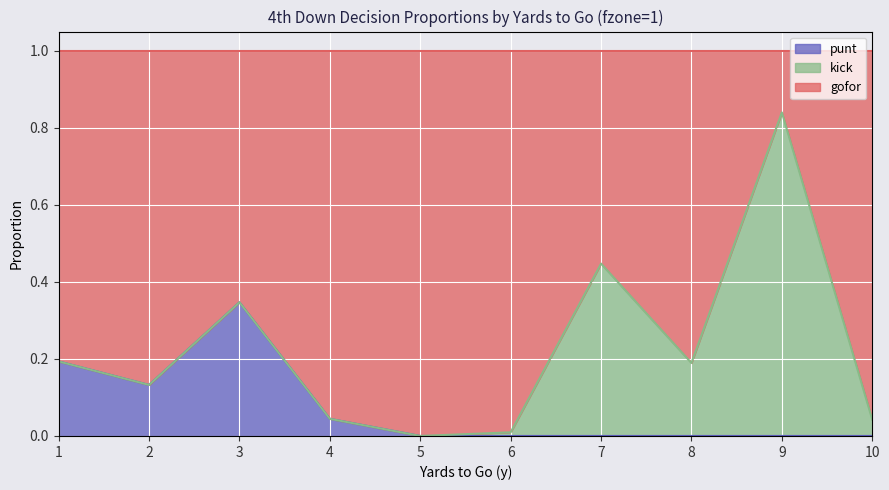

Does the chart display data point markers on the line(s)?

No